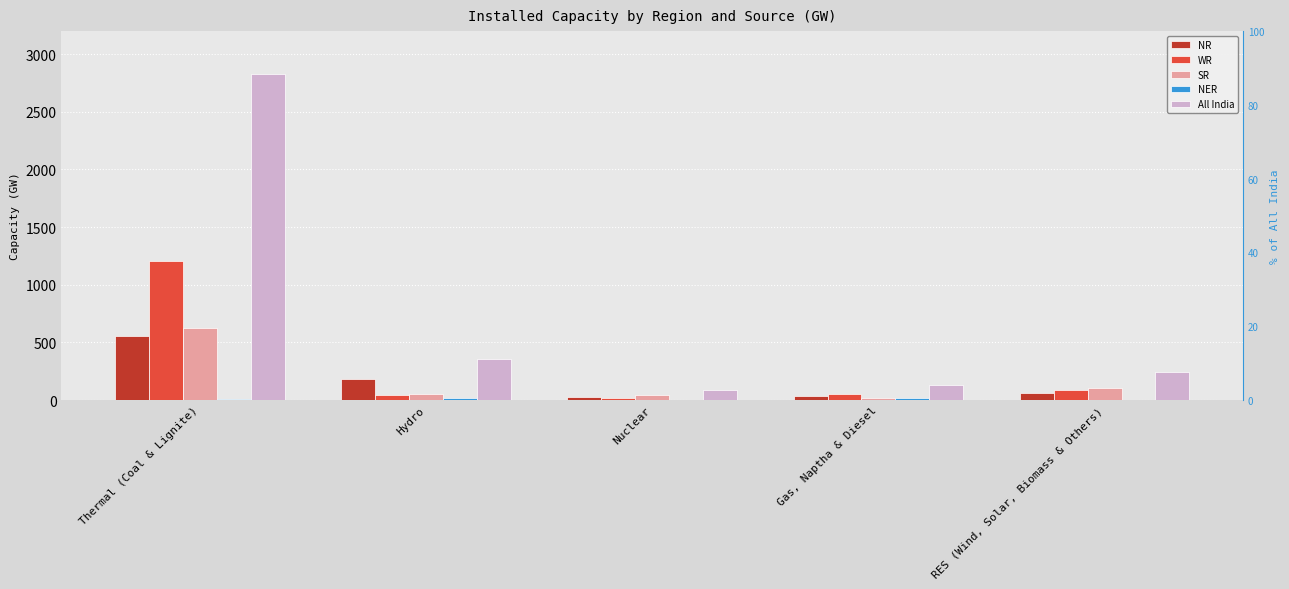

What is the spread (max minus min) of values at RES (Wind, Solar, Biomass & Others)?

246